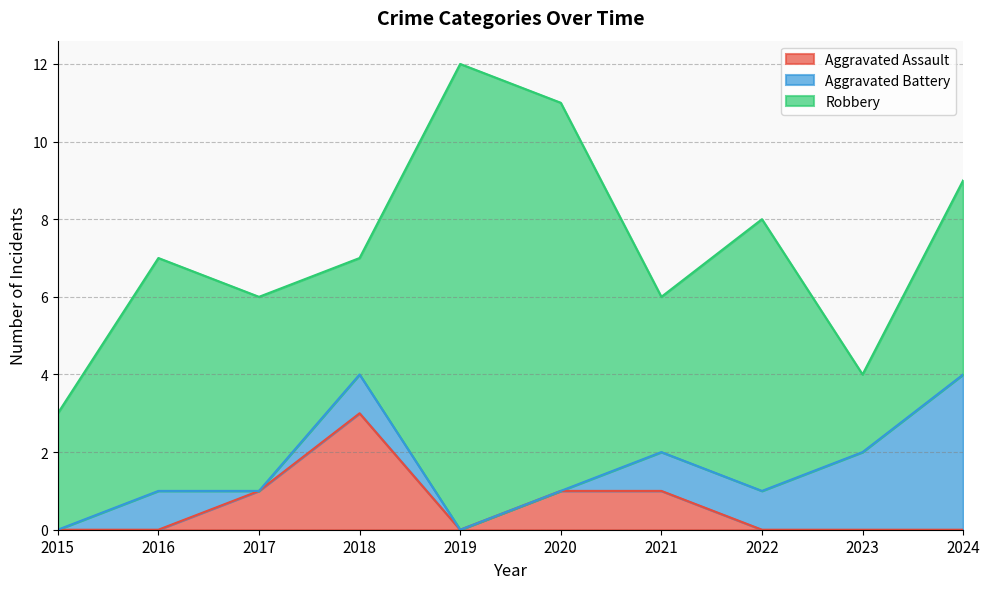

At which category is the sum across all series the highest?

2019